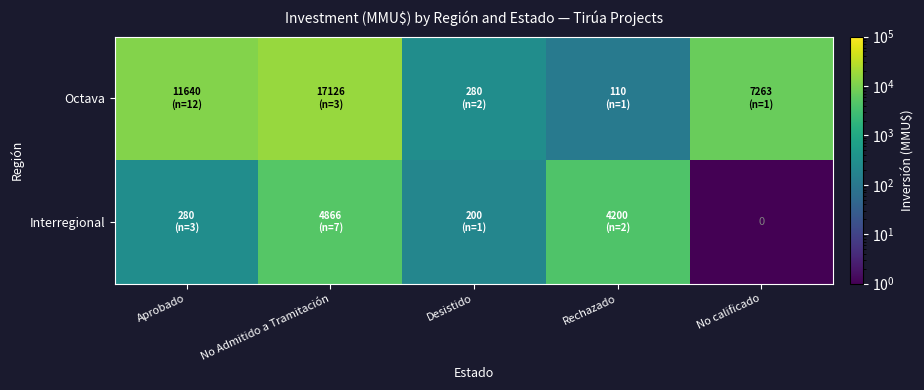

How many categories are shown in the chart?

5